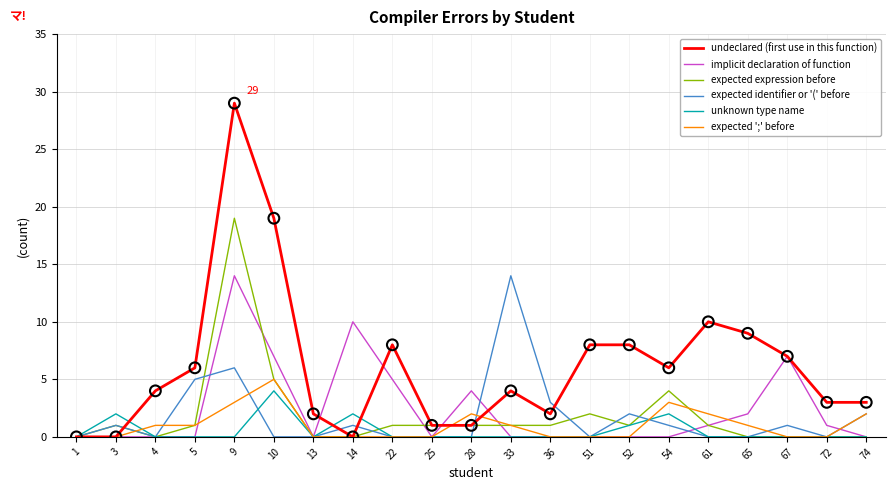

Which series has the largest range (max minus min)?

undeclared (first use in this function)